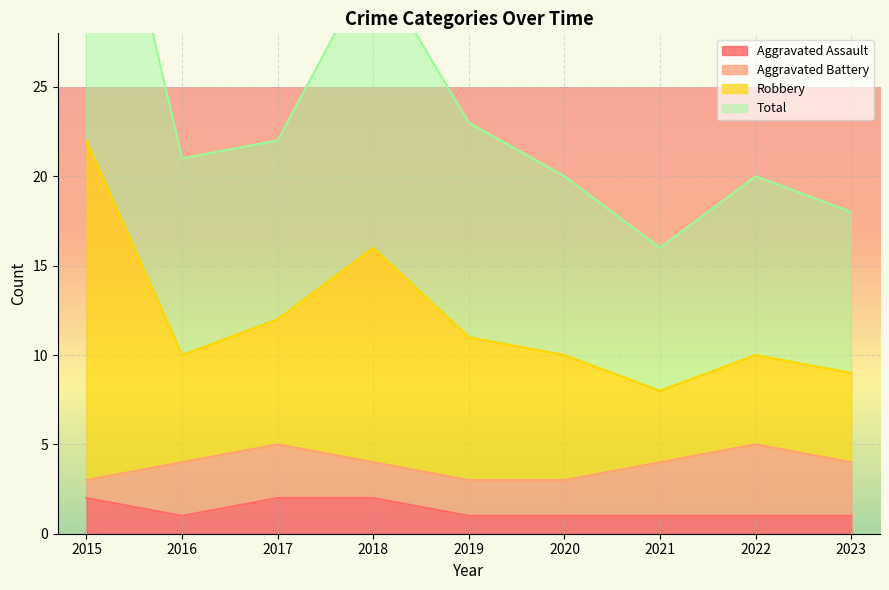

Which has a higher value, 2020 or 2018?

2018